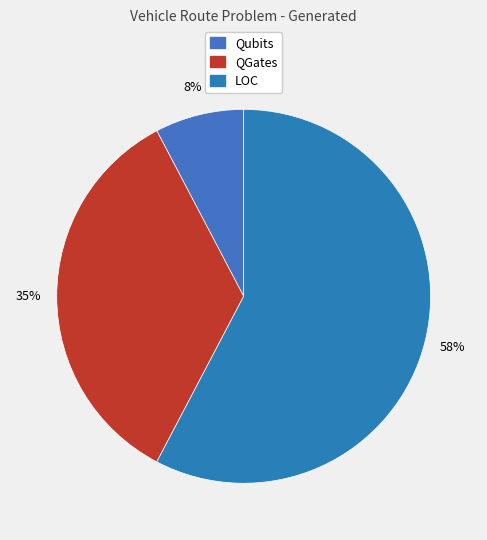

Rank the categories by value from highest to lowest.

LOC, QGates, Qubits